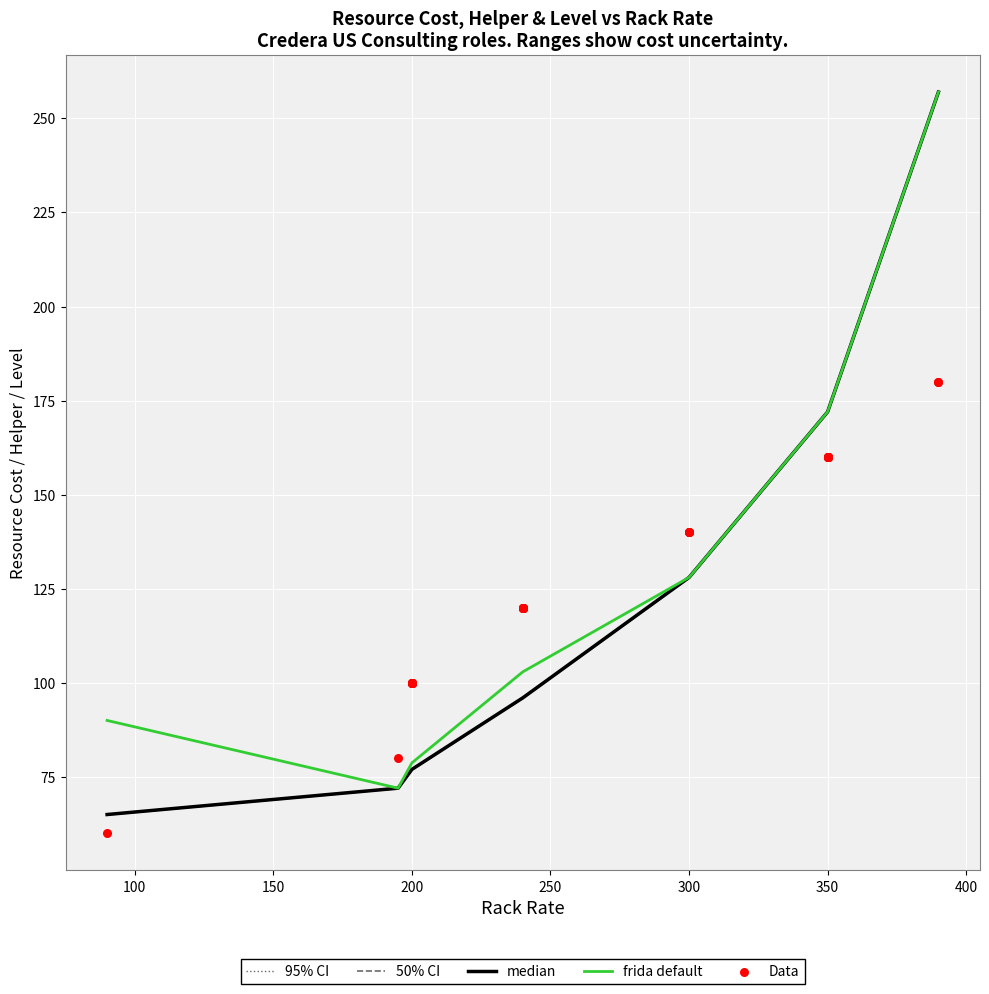

What is the minimum value for frida default?

72.0